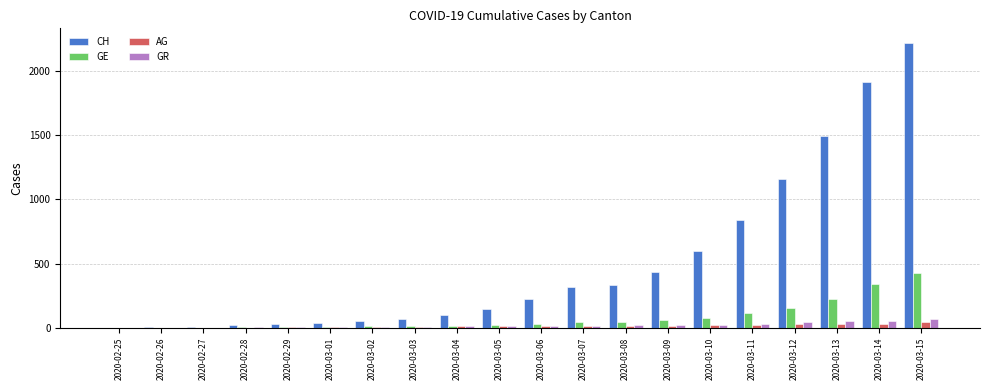

Which series has the largest total across all categories?

CH